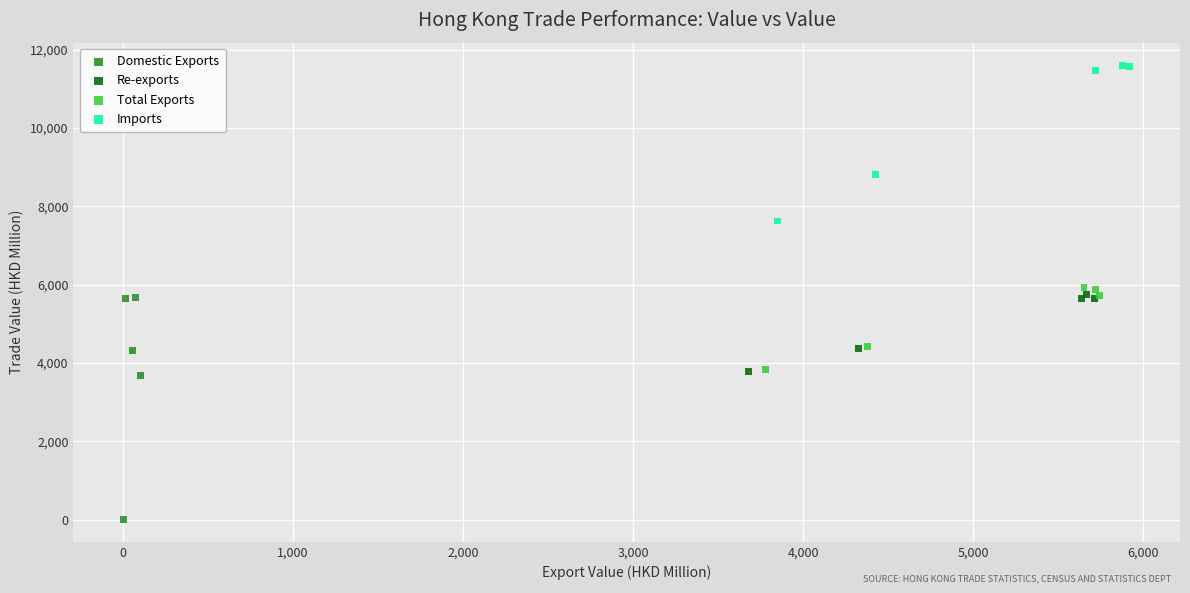

Which series contains the highest Y value?

Imports